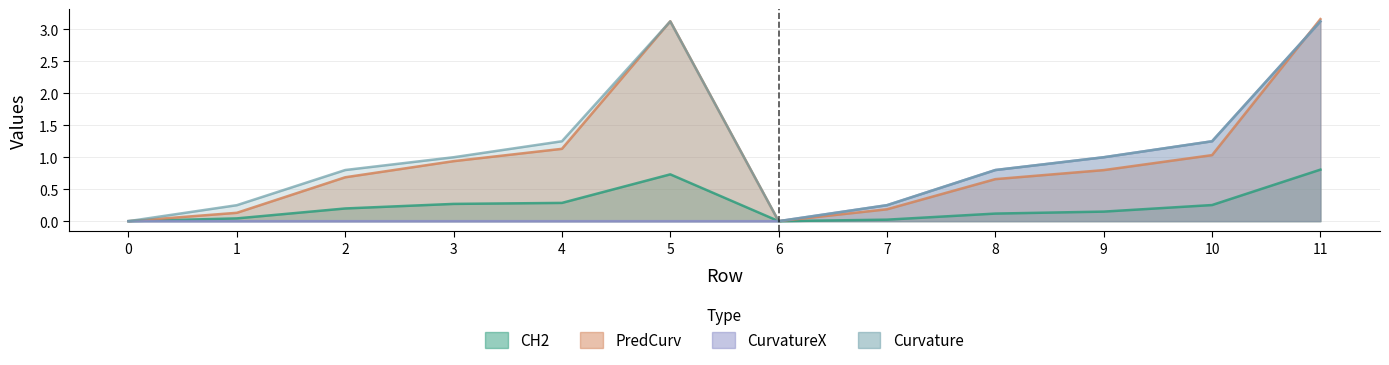

Reading right to left, what are all the values shown in this chart?

CH2: 11=0.8	10=0.3	9=0.1	8=0.1	7=0.0	6=0.0	5=0.7	4=0.3	3=0.3	2=0.2	1=0.0	0=0.0
PredCurv: 11=3.2	10=1.0	9=0.8	8=0.7	7=0.2	6=0.0	5=3.1	4=1.1	3=0.9	2=0.7	1=0.1	0=0.0
CurvatureX: 11=3.1	10=1.2	9=1.0	8=0.8	7=0.2	6=0.0	5=0.0	4=0.0	3=0.0	2=0.0	1=0.0	0=0.0
Curvature: 11=3.1	10=1.2	9=1.0	8=0.8	7=0.2	6=0.0	5=3.1	4=1.2	3=1.0	2=0.8	1=0.2	0=0.0